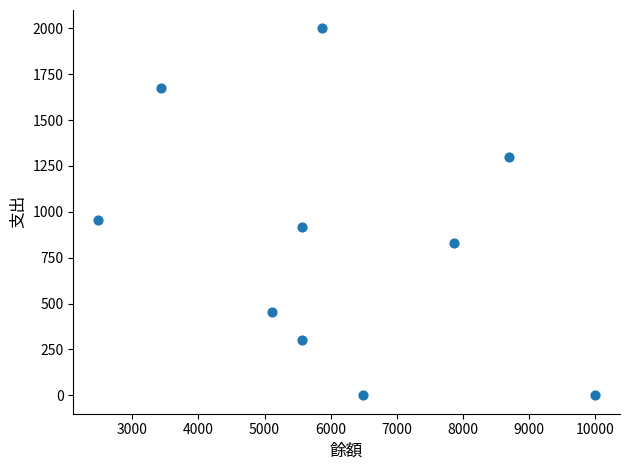

What Y value in the scatter plot is closest to 1000?

953